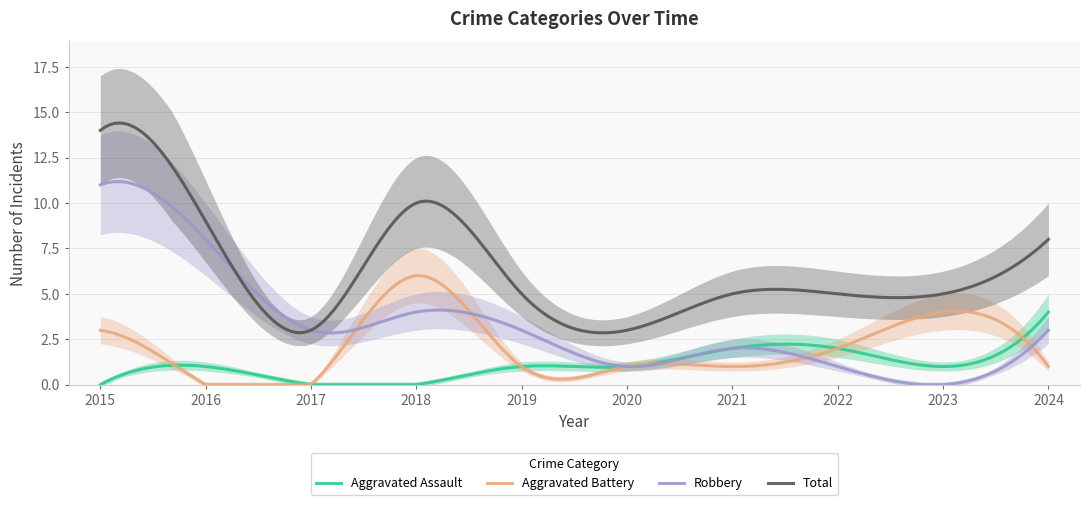

Rank the series at 2019 from highest to lowest value.

Total, Robbery, Aggravated Assault, Aggravated Battery